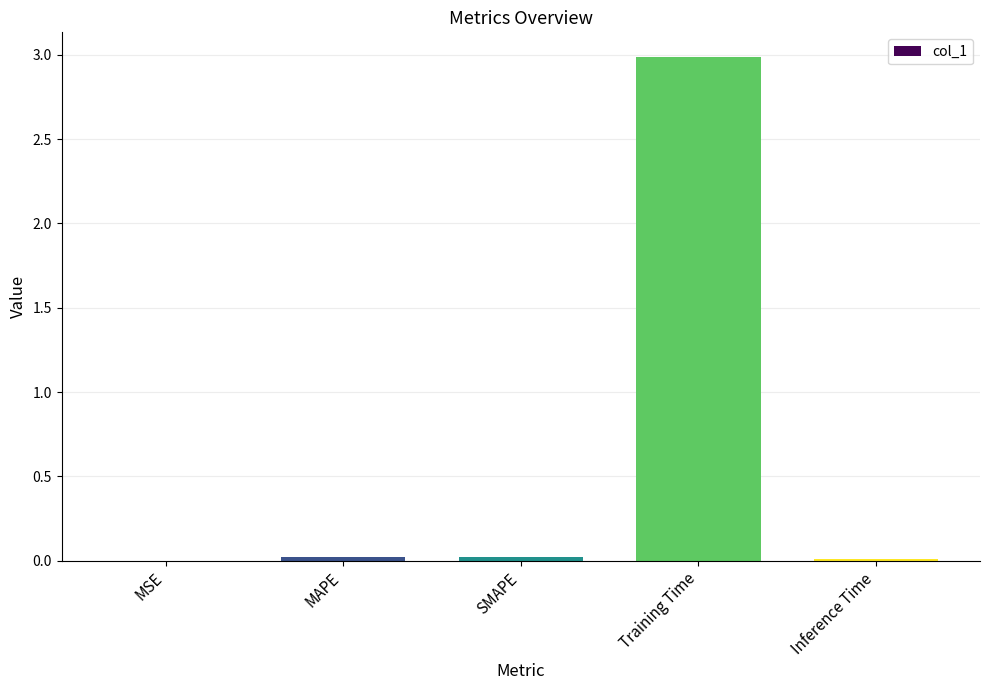

The value at Training Time is 1.7. True or false?

False